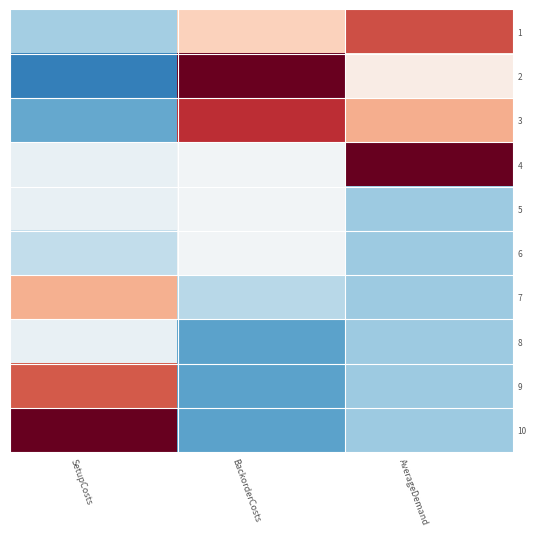

What is the difference between the highest and lowest values at AverageDemand?

1.4